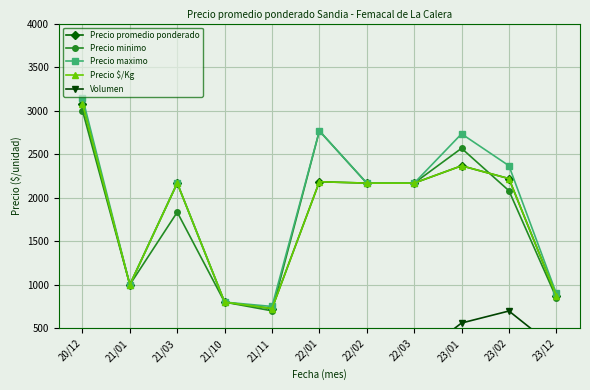

What is the sum of the Volumen values at 21/03 and 23/02?

865